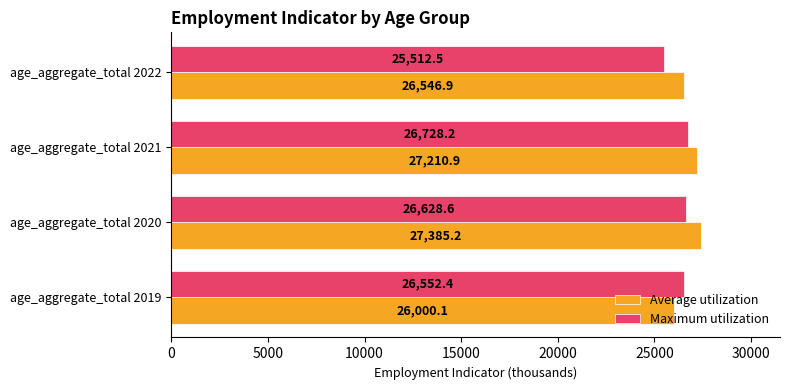

Which category has the highest value in the Average utilization series?

age_aggregate_total 2020